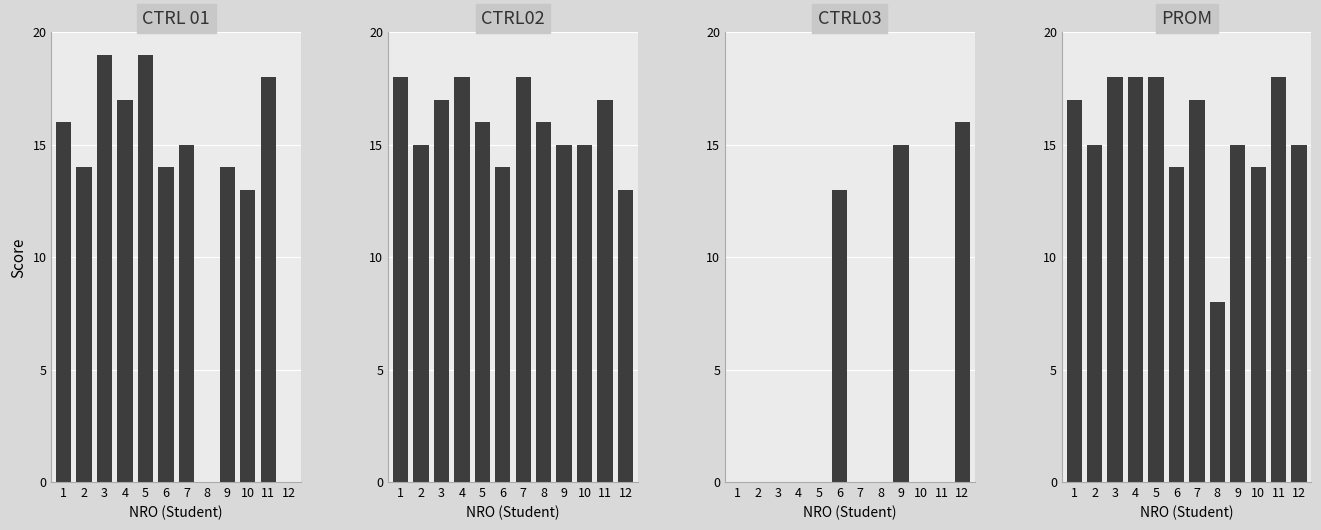

At which category does the chart reach its peak across all series?

3